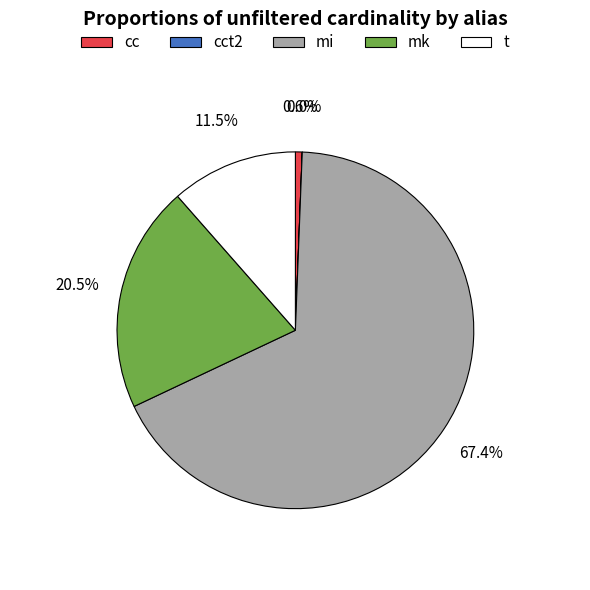

What is the ratio of the value at t to the value at mk?

0.6